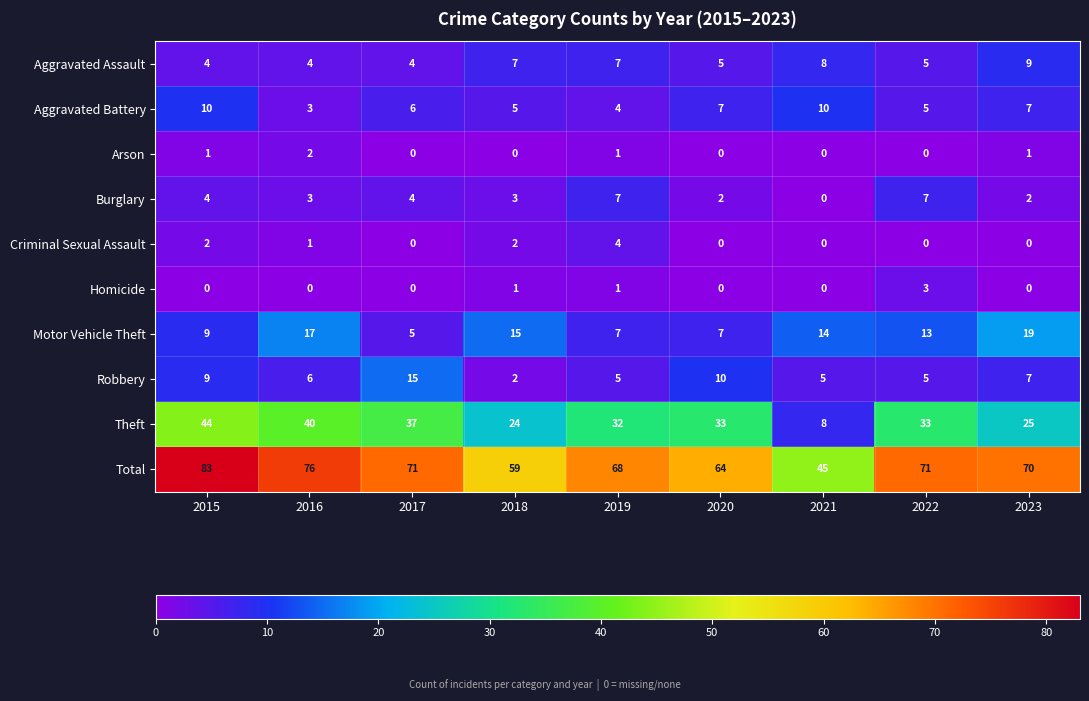

What is the sum of all Burglary values?

32